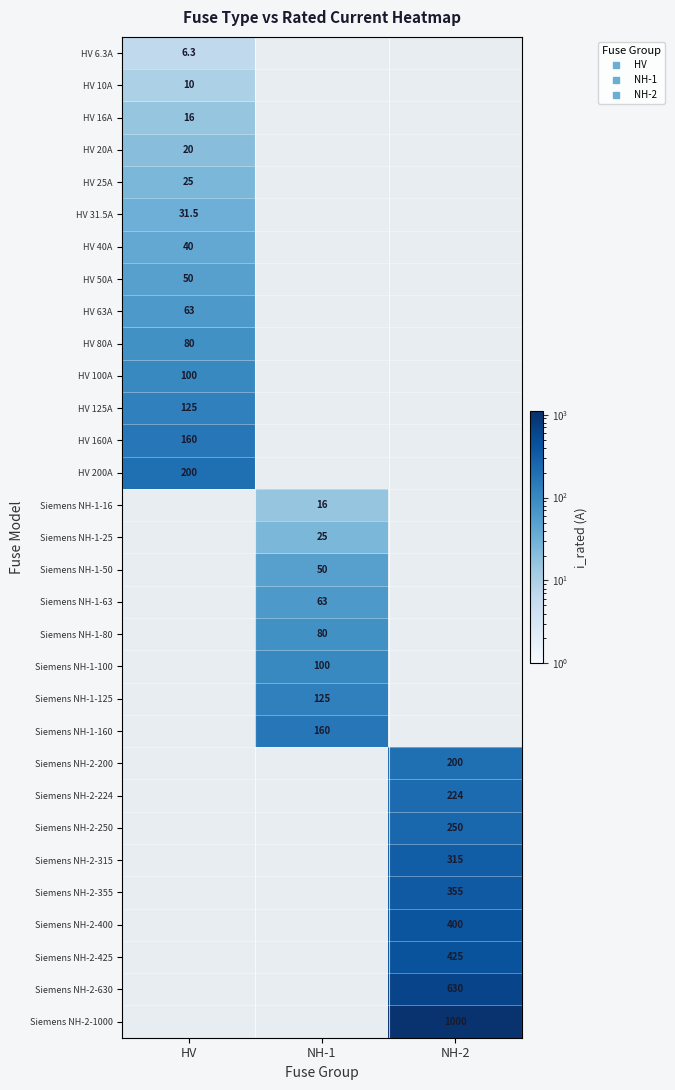

The Siemens NH-2-224 series shows 86.1 at NH-2. True or false?

False